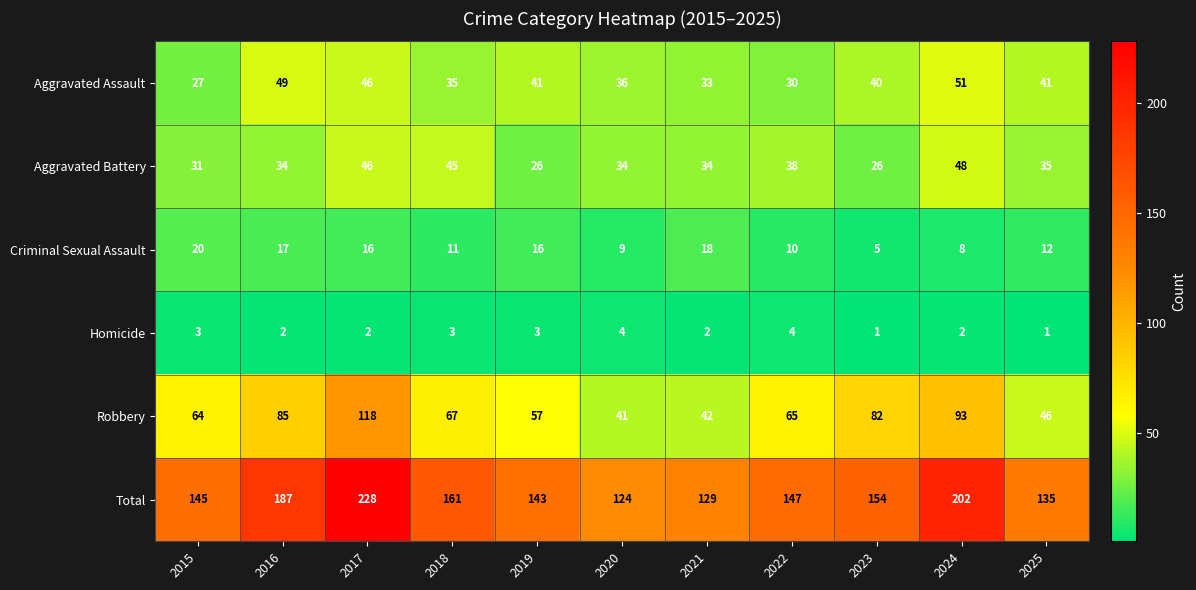

The Homicide series shows 6 at 2020. True or false?

False